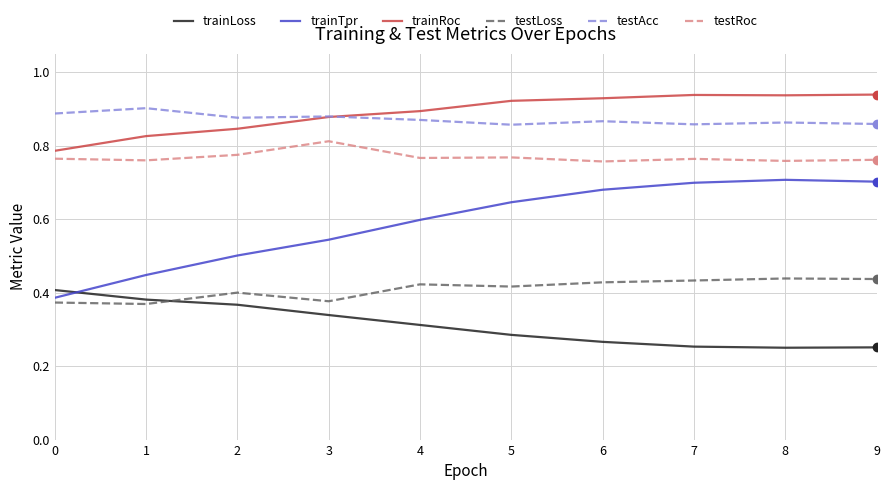

Is the value of testLoss at 3 greater than the value of trainRoc at 2?

No